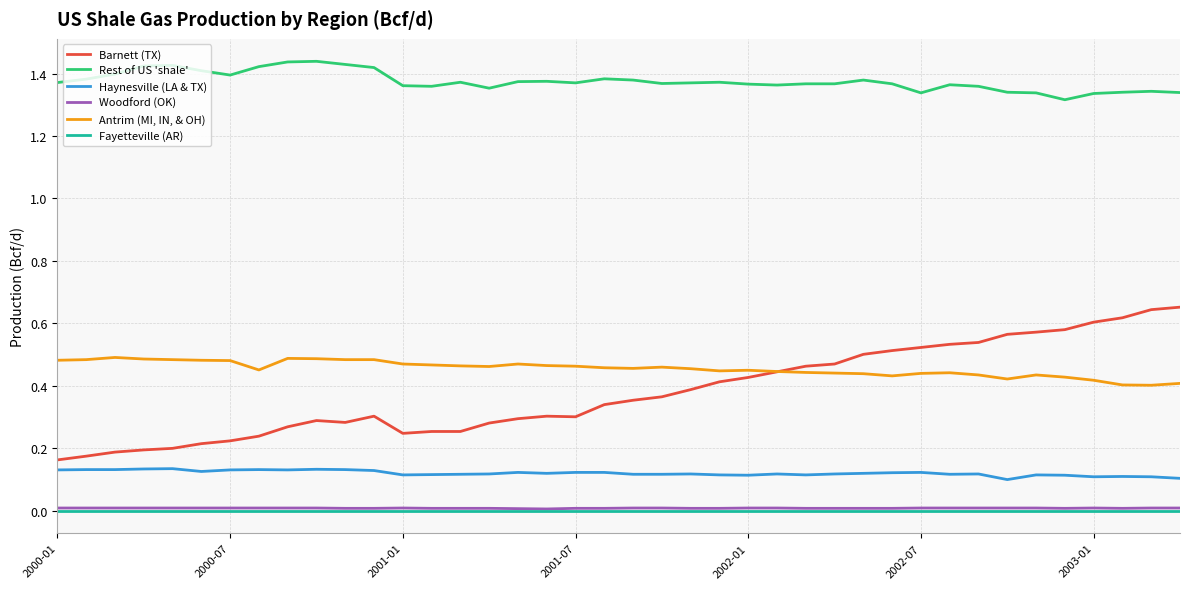

Which series has the largest range (max minus min)?

Barnett (TX)